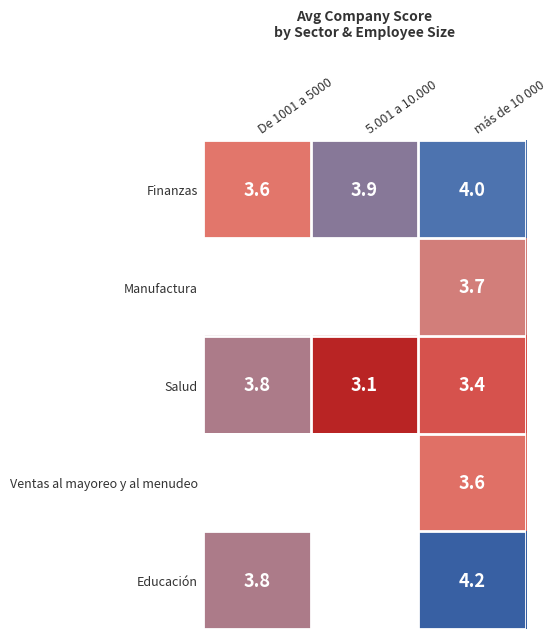

What is the difference between the maximum and minimum values in the Finanzas series?

0.4